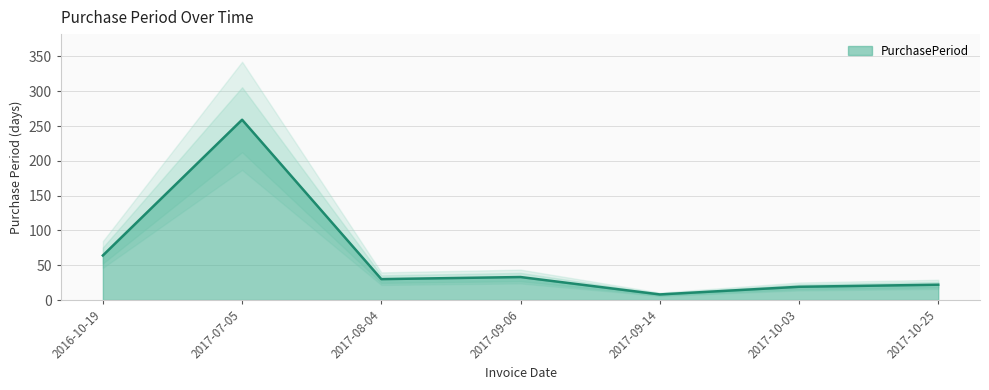

What value does the data have at 2017-08-04, to the nearest 50?

50